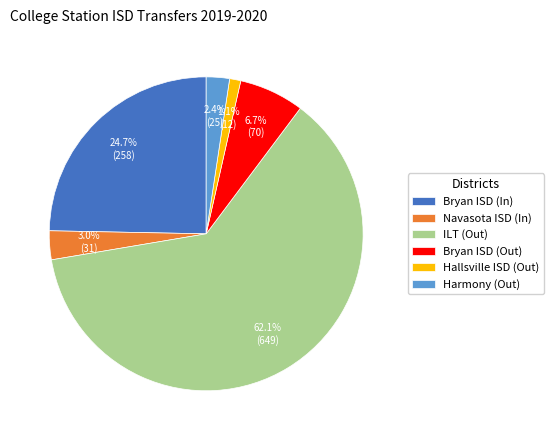

Which slice represents more than half of the pie?

ILT (Out)